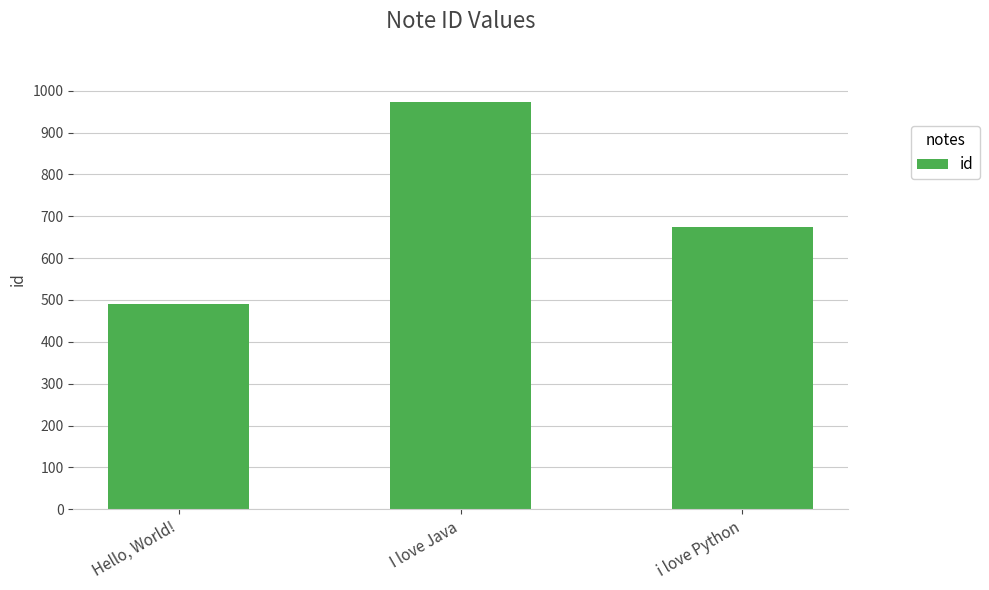

Reading left to right, extract all data points from this chart.

Hello, World!=490	I love Java=973	i love Python=675